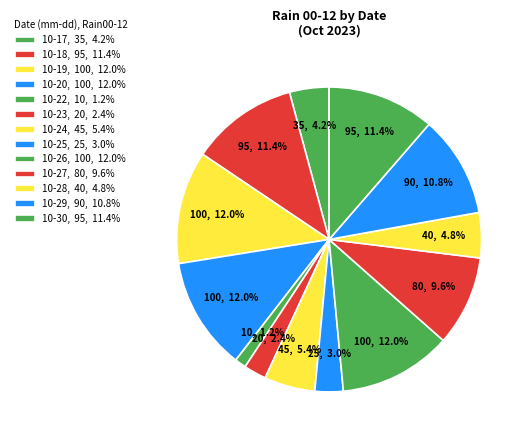

How many slices are in this pie chart?

13